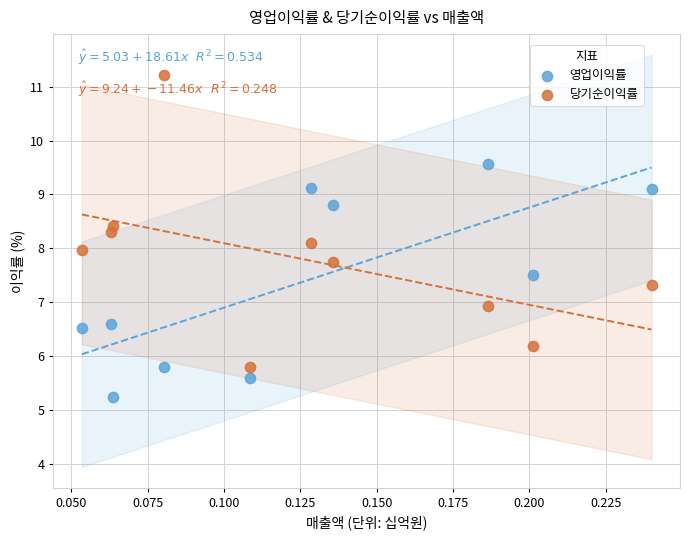

Across all data points, what is the range of Y values (max minus min)?

6.0